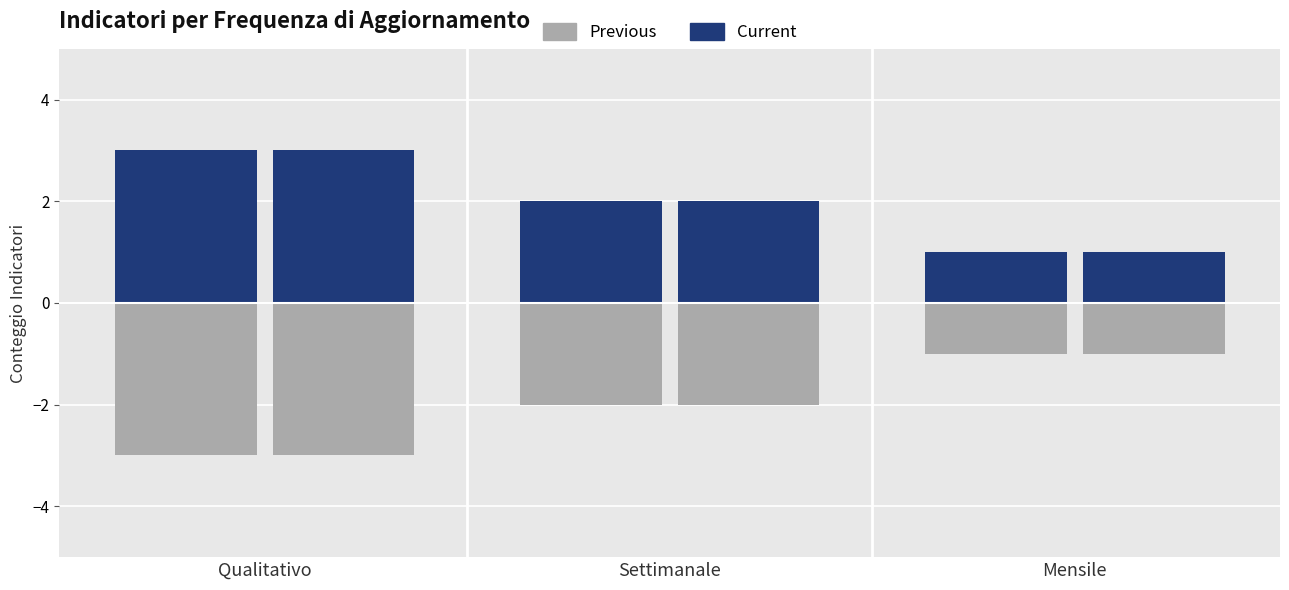

Are the bars horizontal?

No